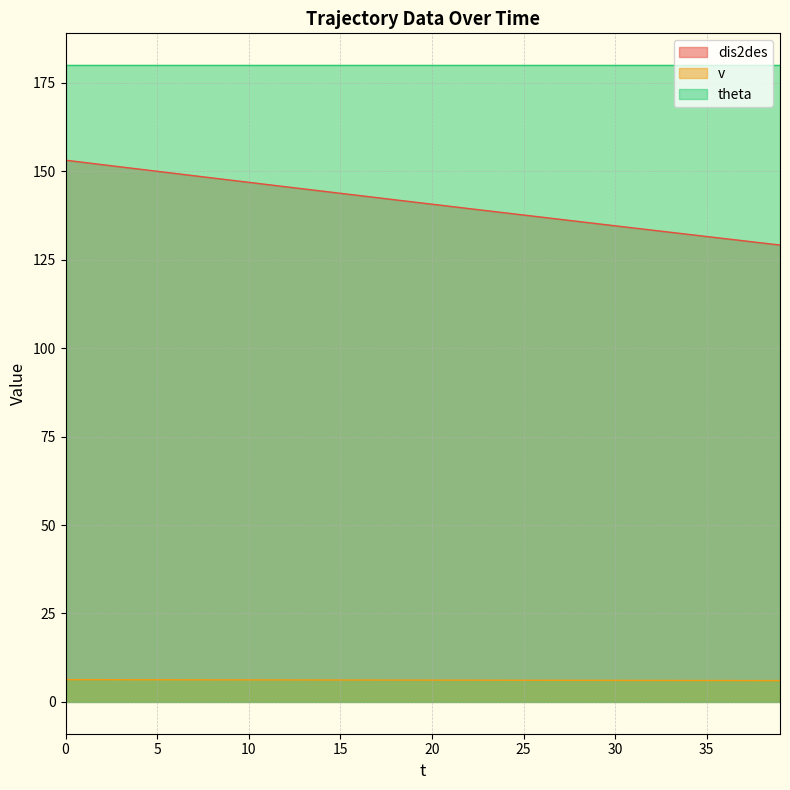

Which series has the largest total across all categories?

theta